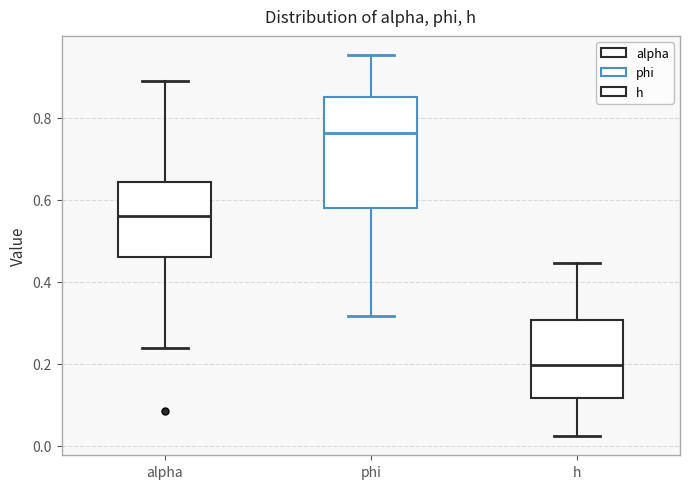

Reading left to right, transcribe this box plot: for each box, give where its median line is, the range the box spans, and where its two whiskers end, as read against the y-axis. The values are not printed on the chart, so give them approximately, as read against the axis.

alpha: median 0.56, box 0.46 to 0.64, whiskers 0.24 to 0.88
phi: median 0.76, box 0.58 to 0.86, whiskers 0.32 to 0.96
h: median 0.20, box 0.12 to 0.30, whiskers 0.02 to 0.44